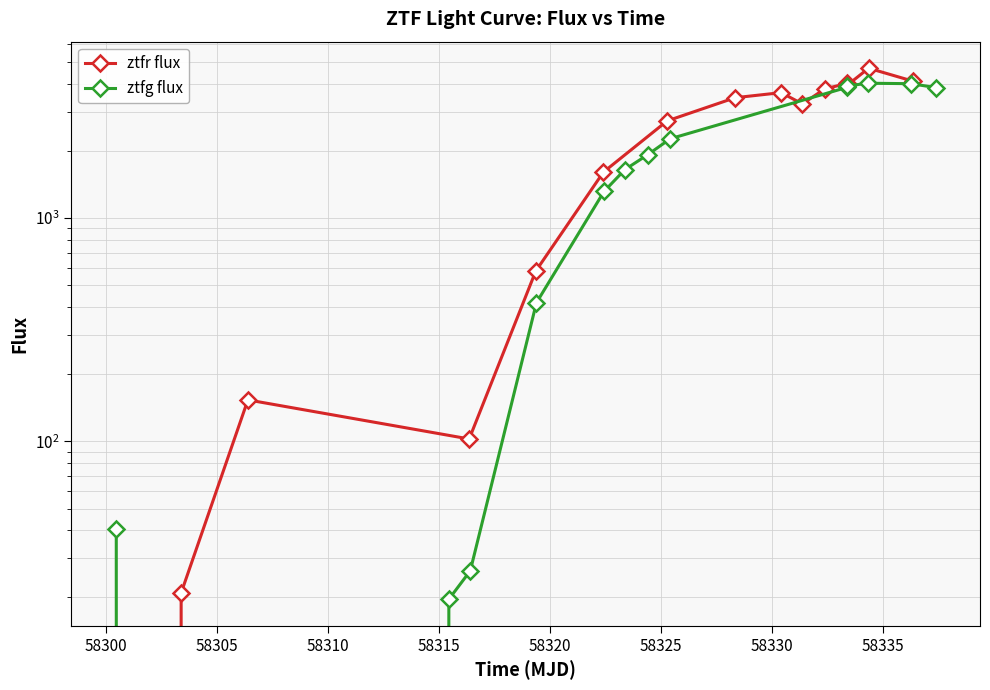

True or false: ztfr flux has more than 1 interior local peaks.

True